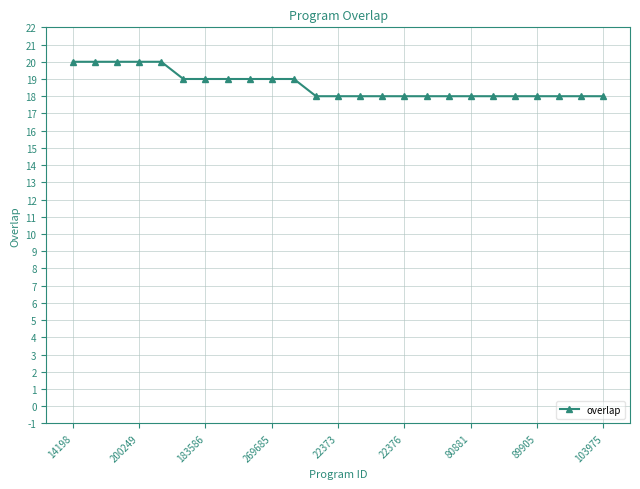

What is the maximum value shown in the chart?

20